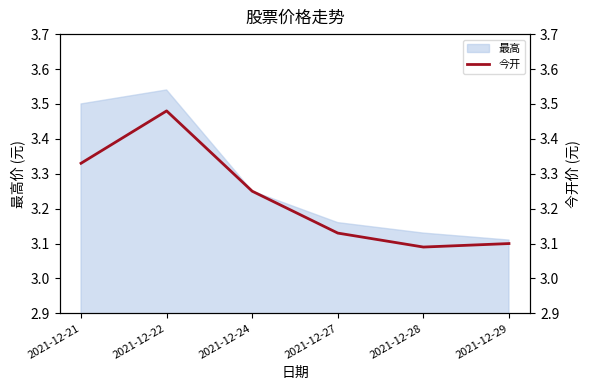

Rank the categories by value from lowest to highest.

2021-12-28, 2021-12-29, 2021-12-27, 2021-12-24, 2021-12-21, 2021-12-22